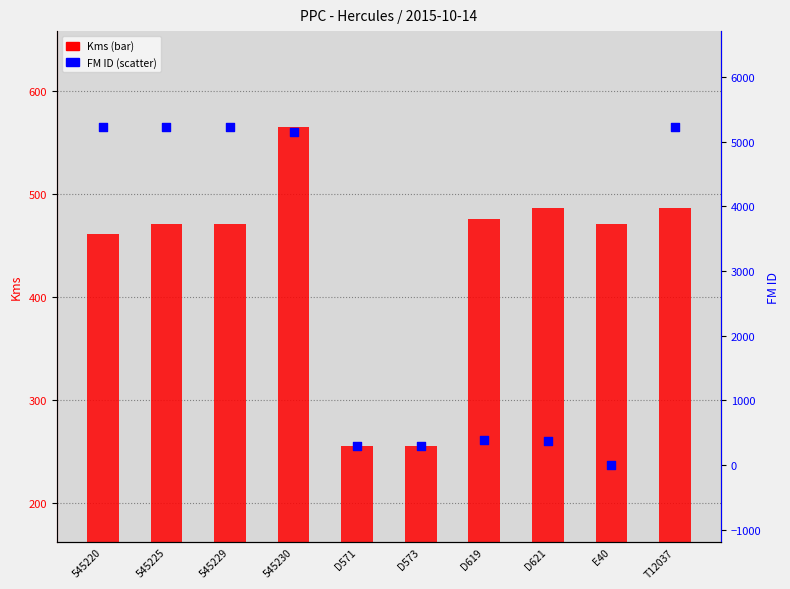

Which series reaches the minimum Y coordinate?

FM ID